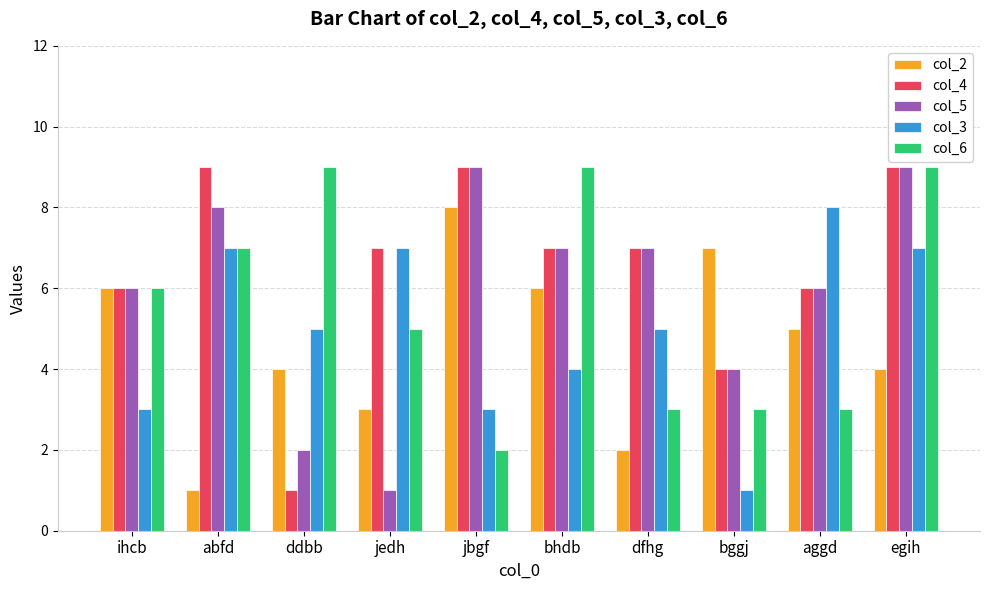

Are the bars grouped side by side (vs. stacked)?

Yes